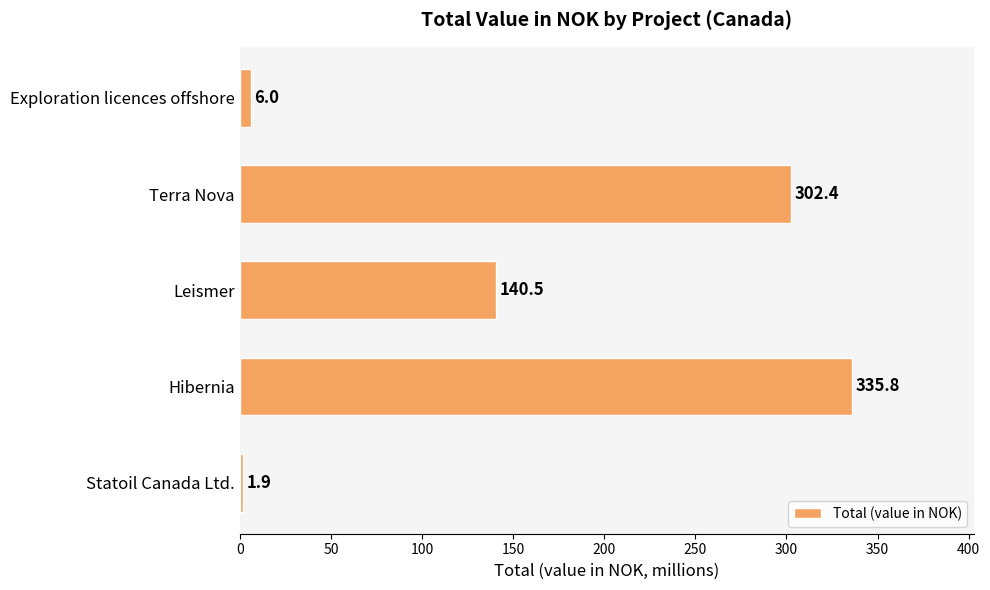

Where is the data nearest to the value 168?

Leismer